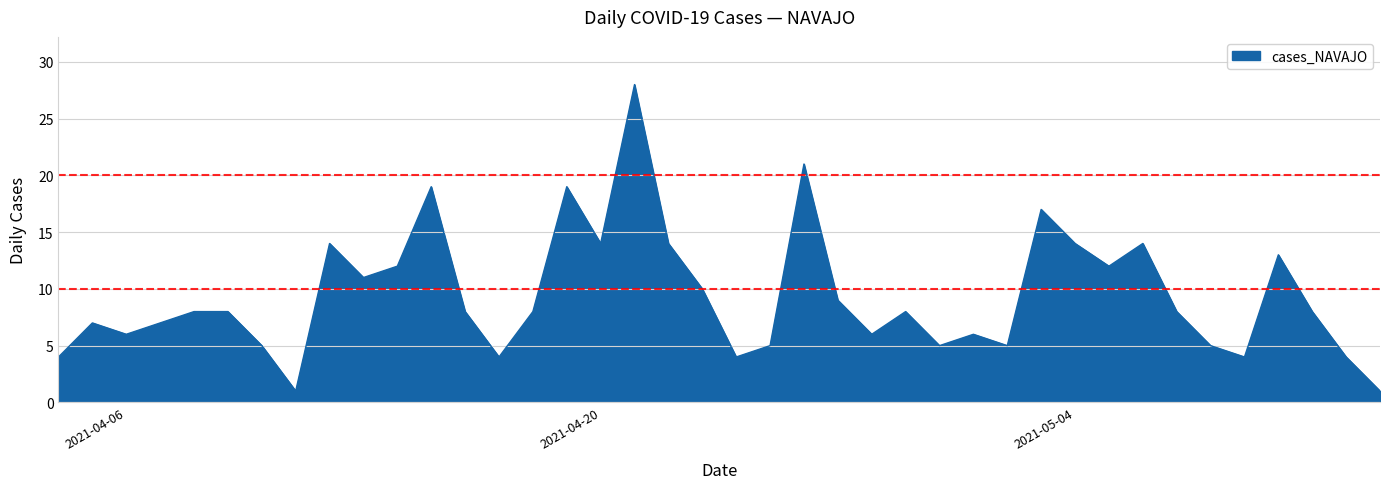

What is the maximum value shown in the chart?

28